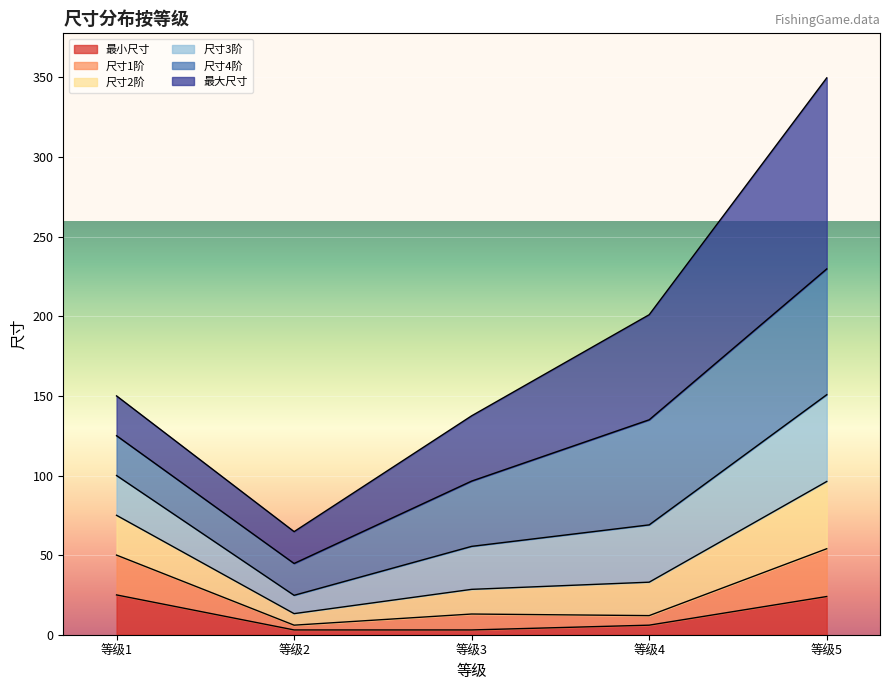

What is the maximum value for 最小尺寸?

25.0